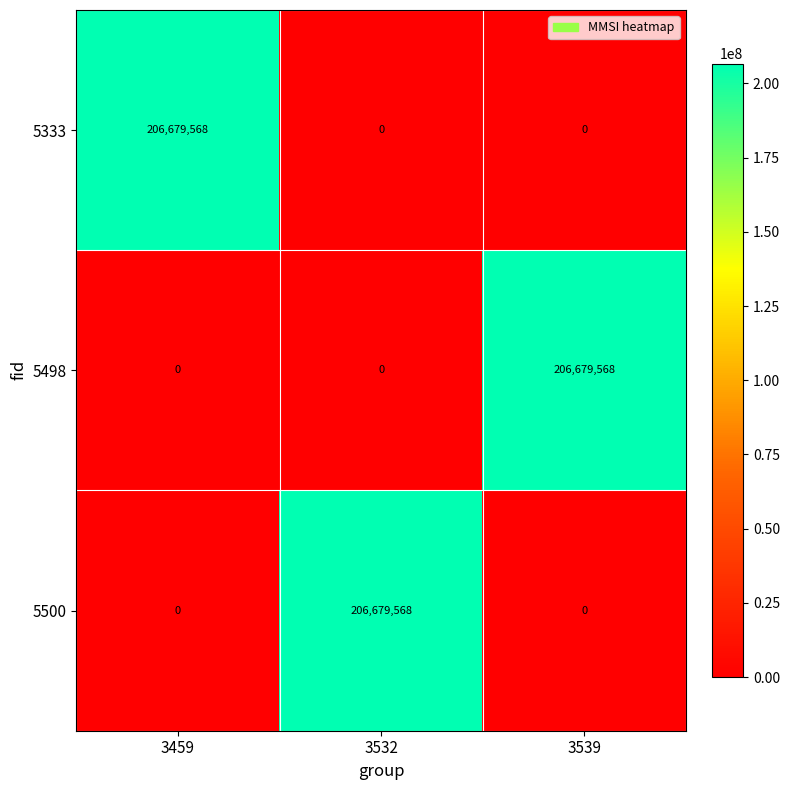

What is the average value of the 5500 series?

68893189